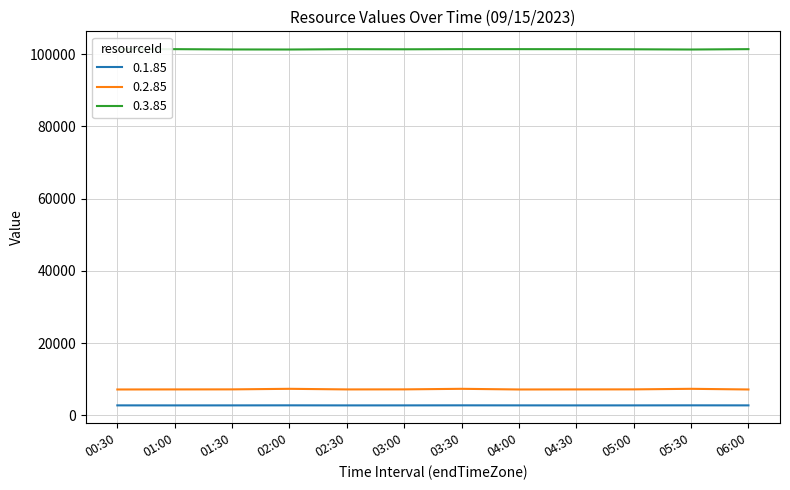

Is it true that 0.2.85 equals 11183 at 03:30?

False